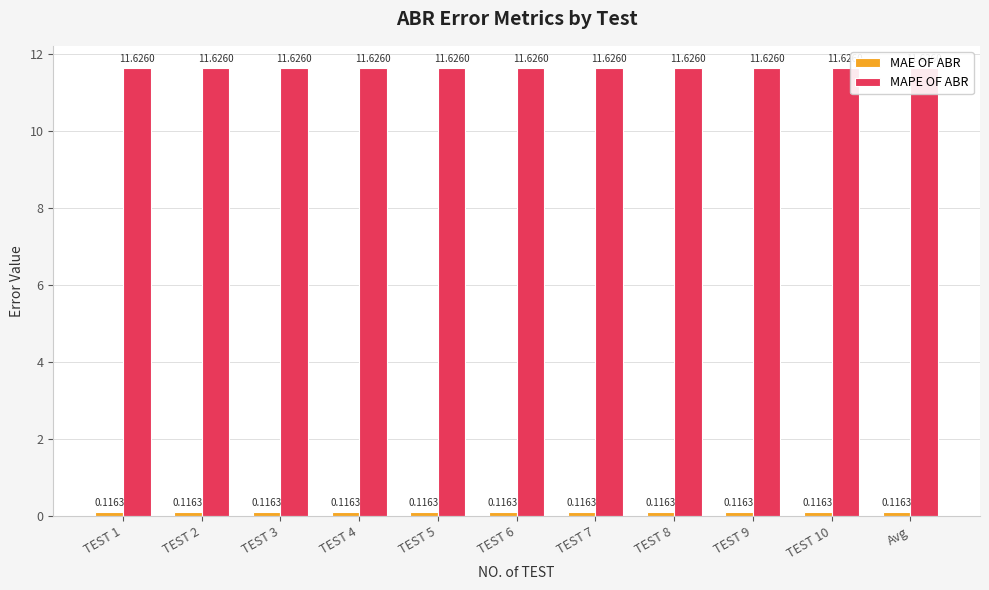

What is the minimum value for MAE OF ABR?

0.1